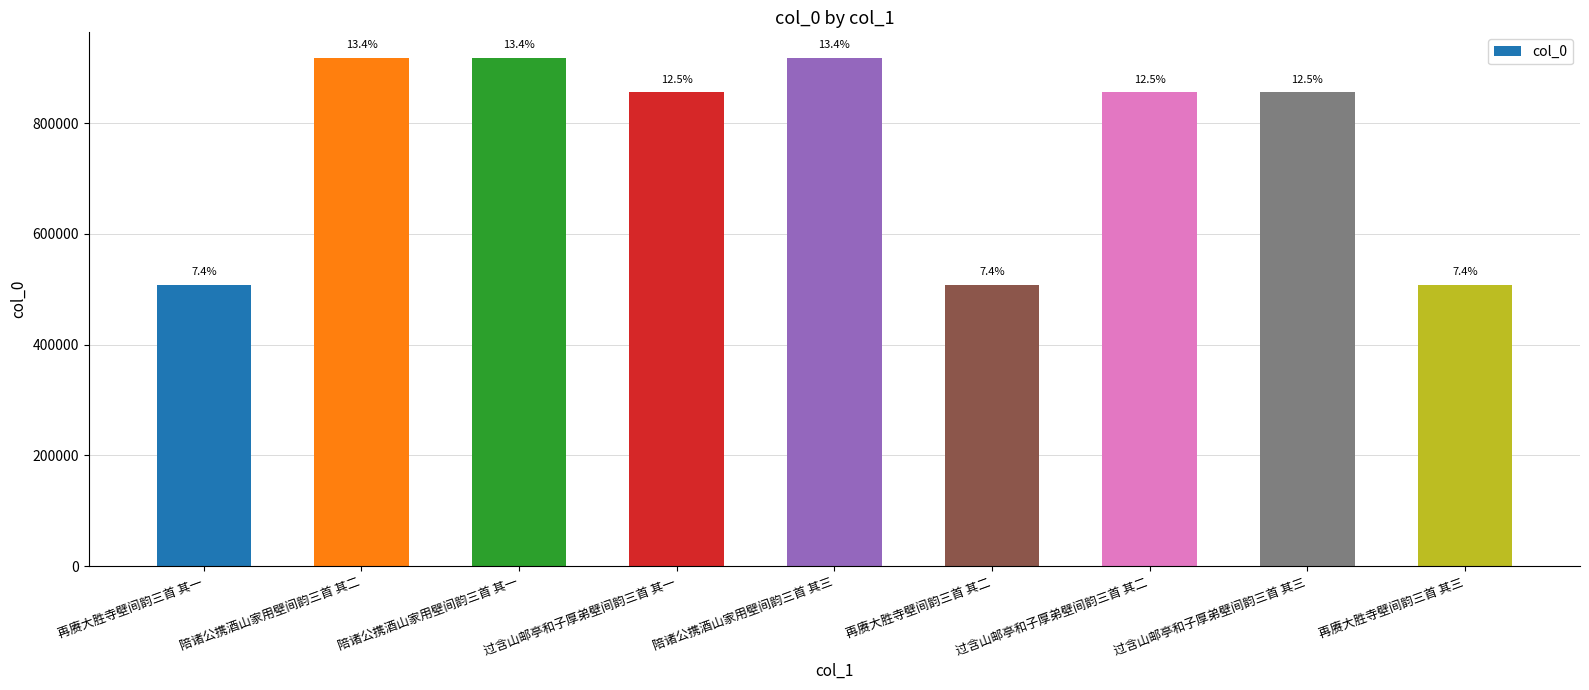

How many bars are there in total?

9